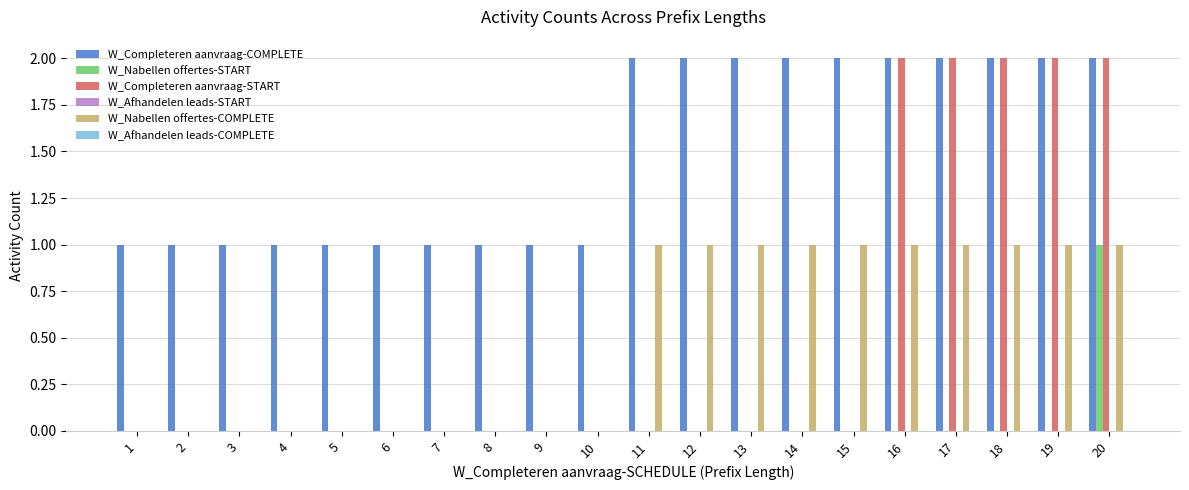

How many groups of bars are there?

20